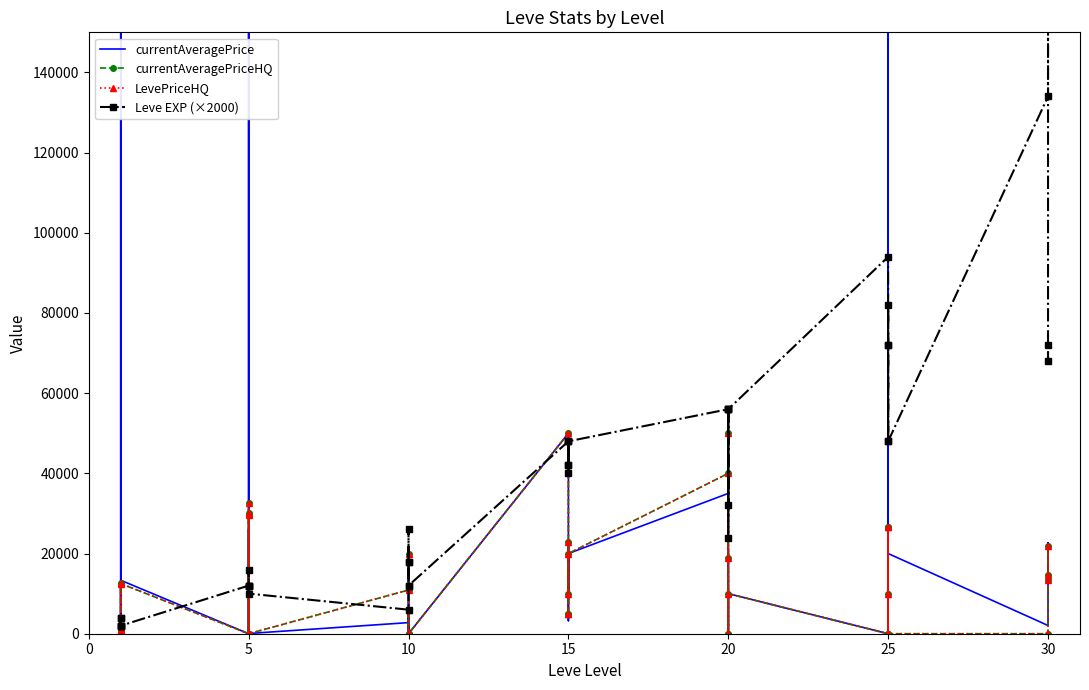

Where do LevePriceHQ and Leve EXP (×2000) first cross each other?

10 and 15